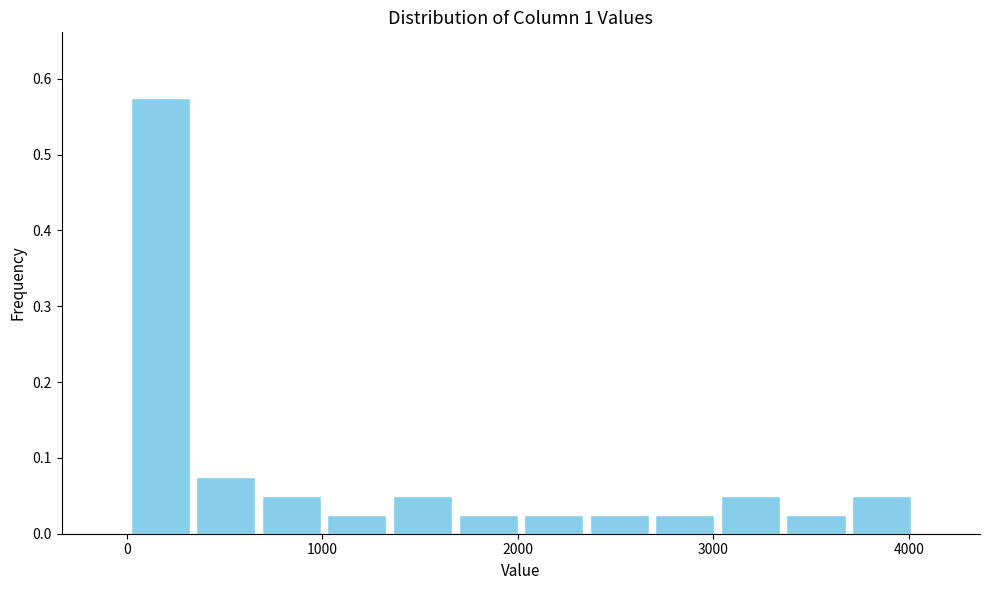

Read against the x-axis, roughly where is the centre of the tallest bar?

200